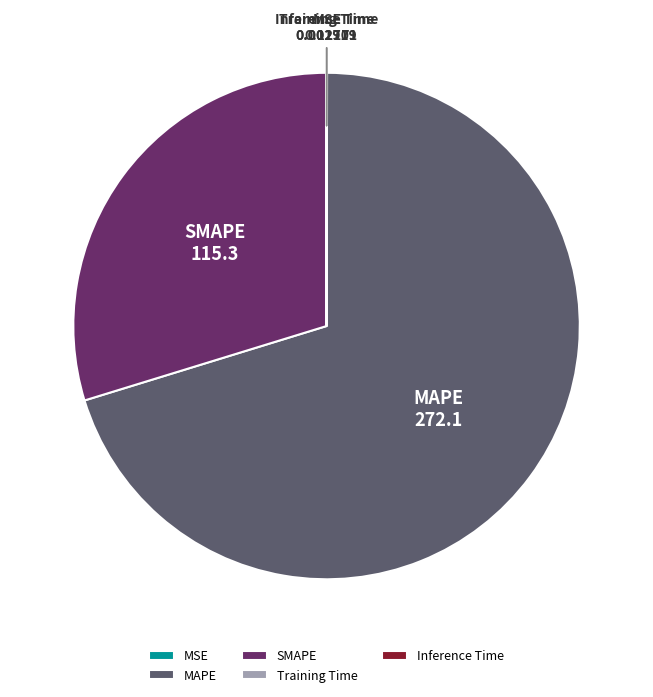

What is the majority slice?

MAPE